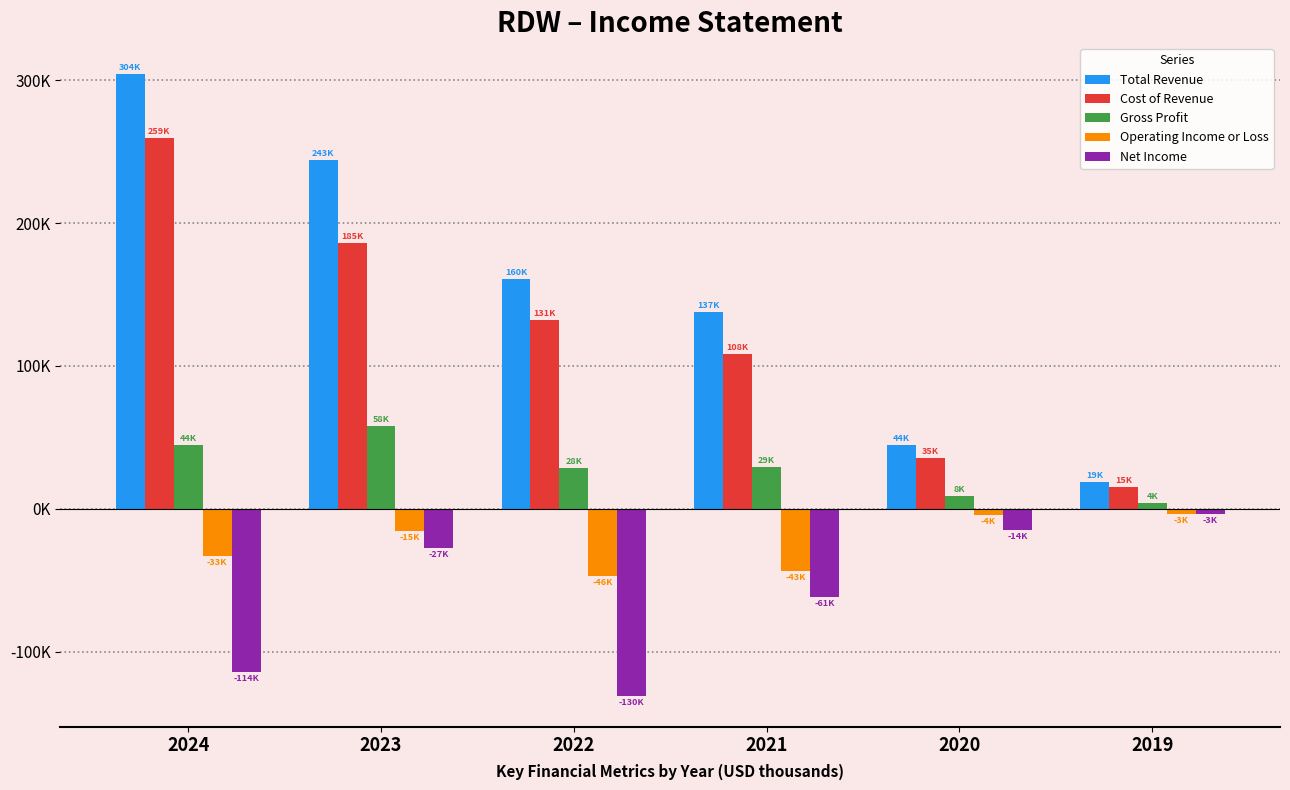

Are the bars horizontal?

No